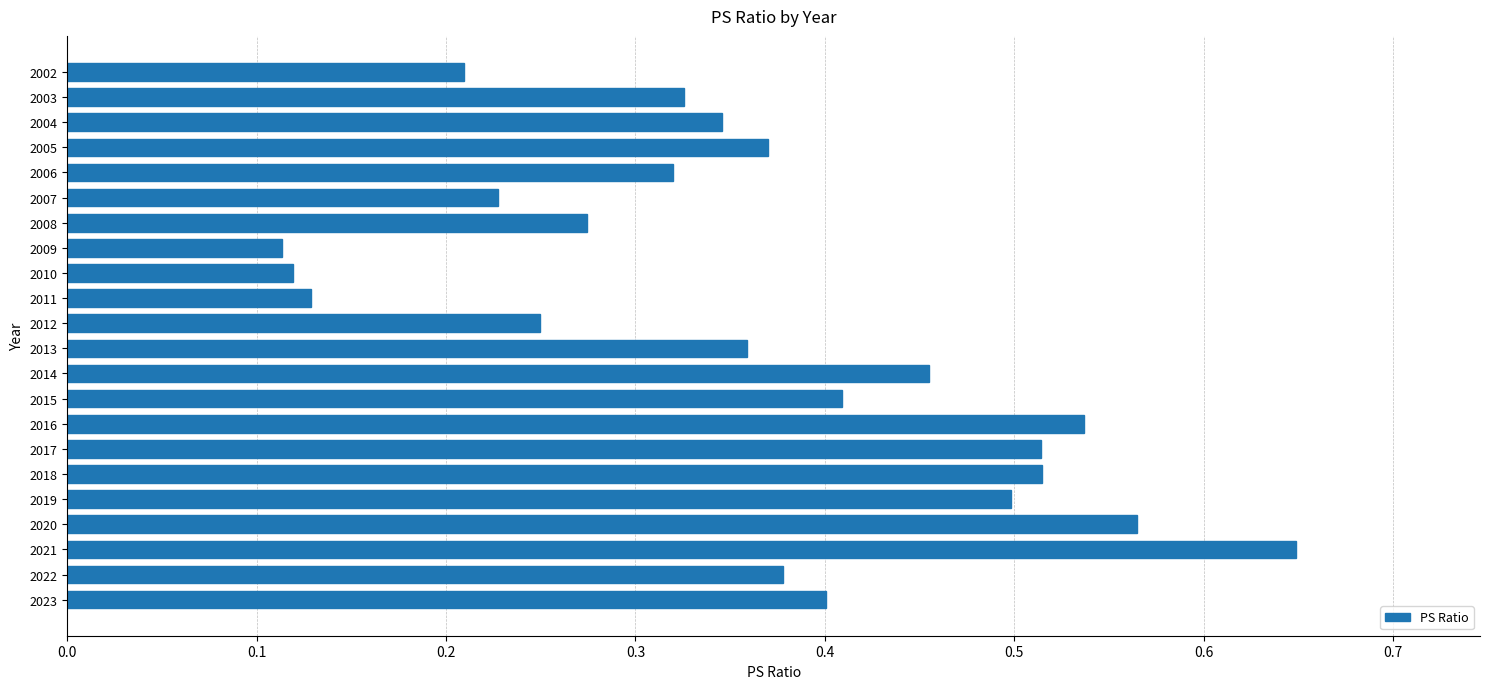

True or false: the data shows 0.6 at 2015.

False